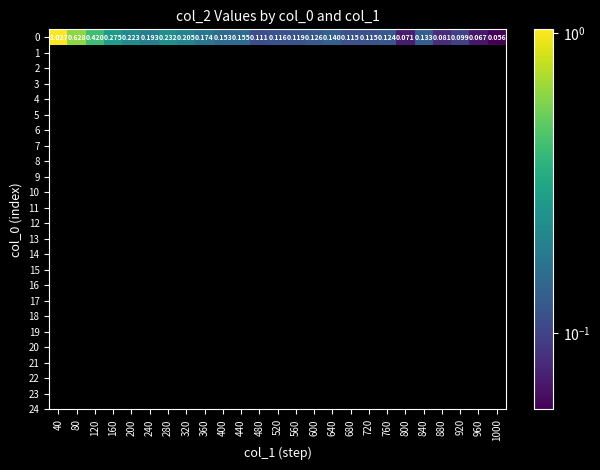

List the labels in order of value, smallest first.

1000, 960, 800, 880, 920, 480, 720, 680, 520, 560, 760, 600, 840, 640, 400, 440, 360, 240, 320, 200, 280, 160, 120, 80, 40